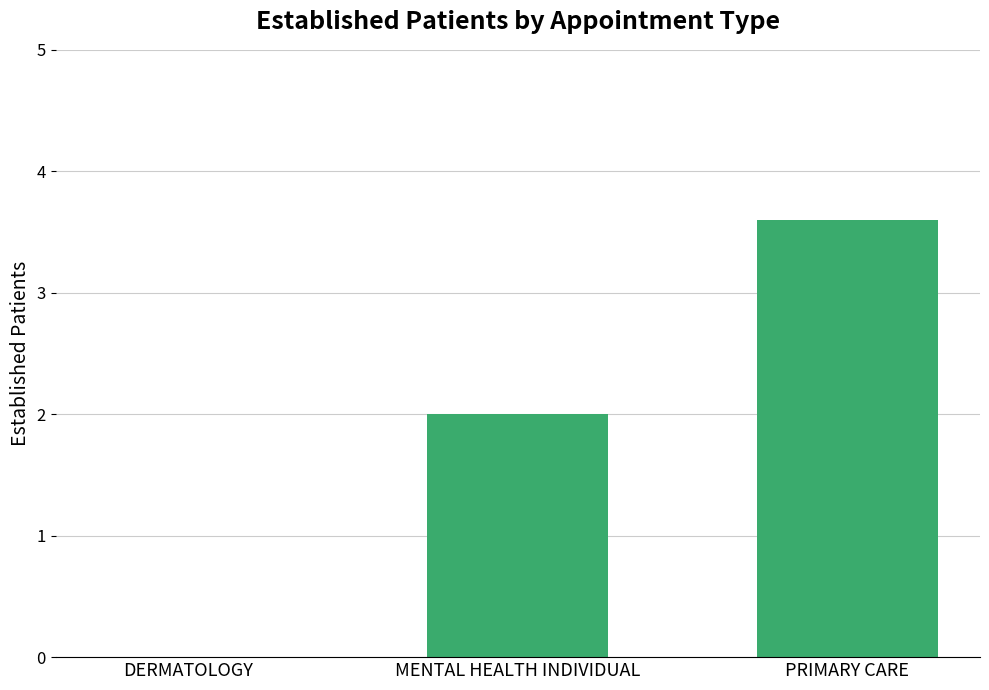

What is the average value?

1.9